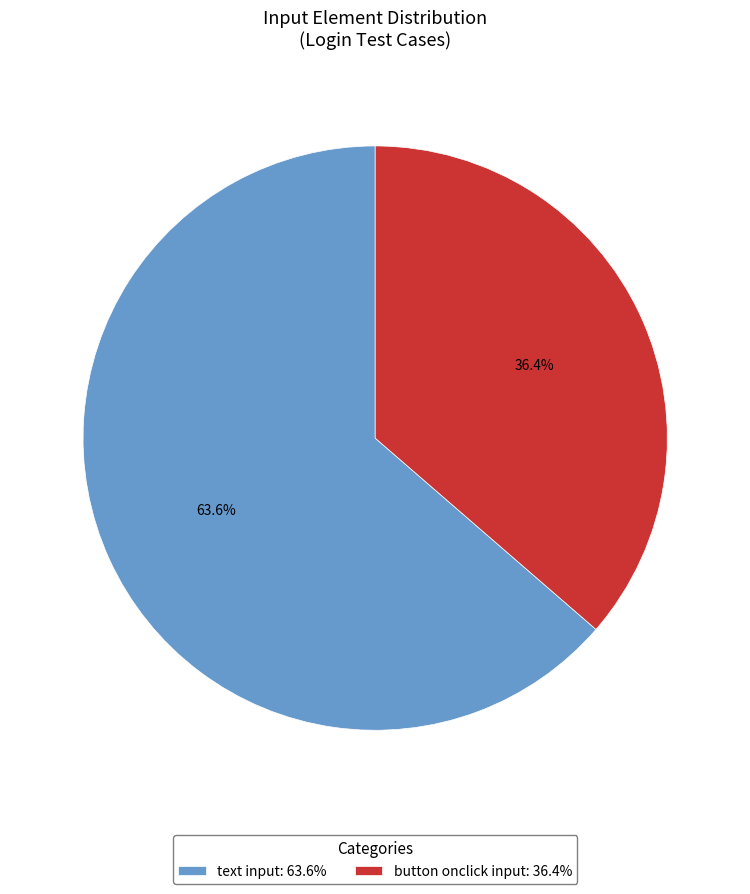

What is the smallest slice in the pie chart?

button onclick input